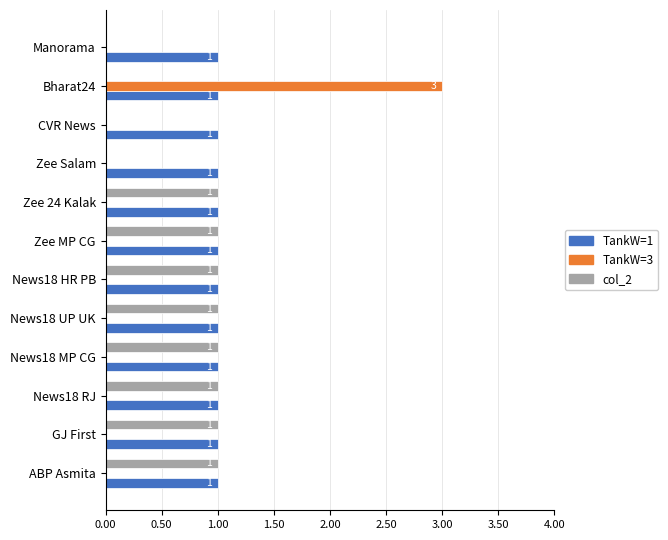

Count the col_2 values in the range 0 to 1.

12